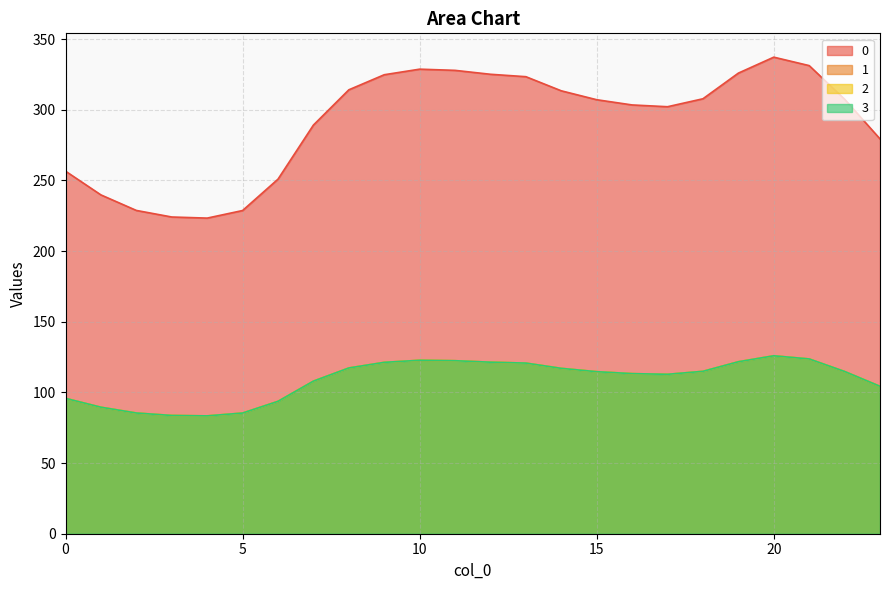

Between 10 and 19, which is larger?

10